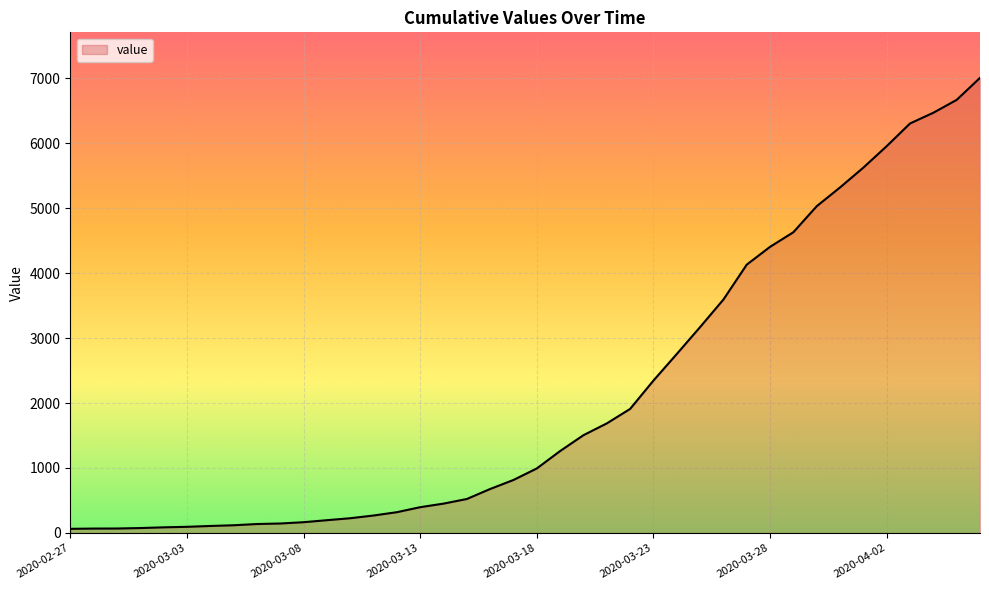

What is the maximum value shown in the chart?

7003